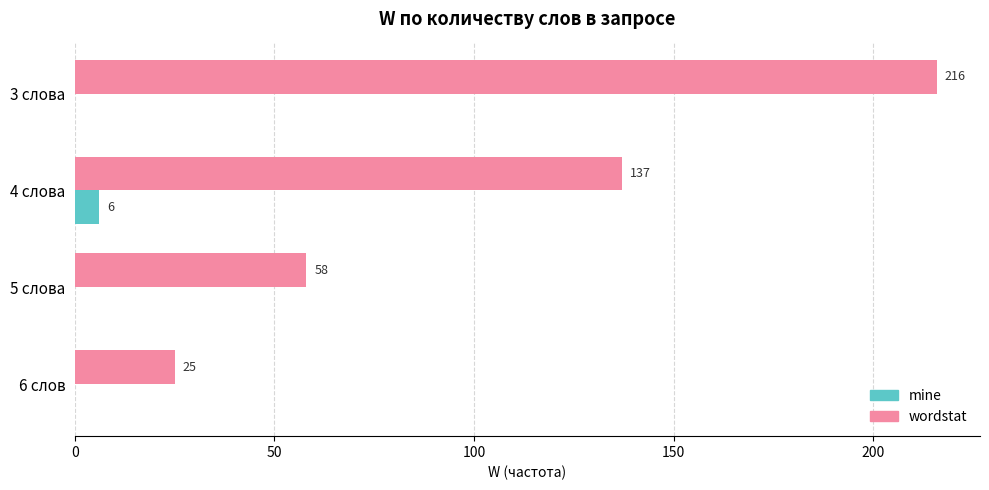

Which series has the largest total across all categories?

wordstat